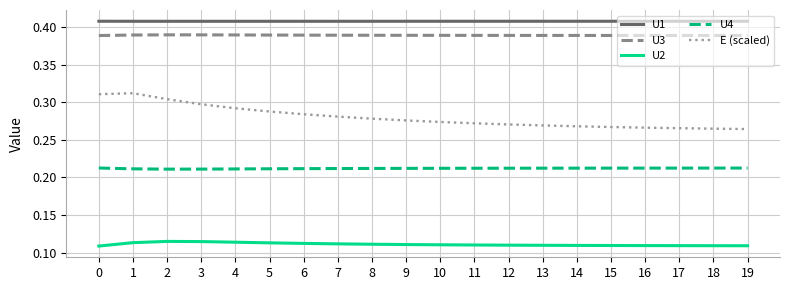

What are all the series names shown in the legend?

U1, U3, U2, U4, E (scaled)